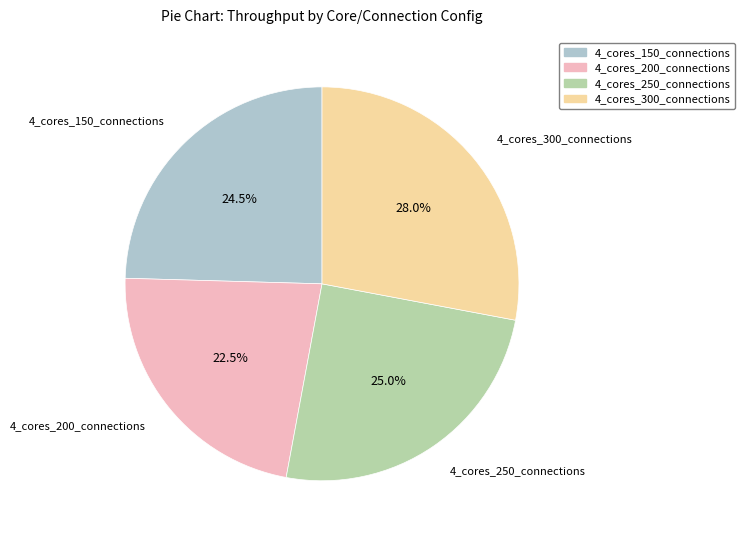

Is the sum of 4_cores_250_connections and 4_cores_300_connections greater than half?

Yes